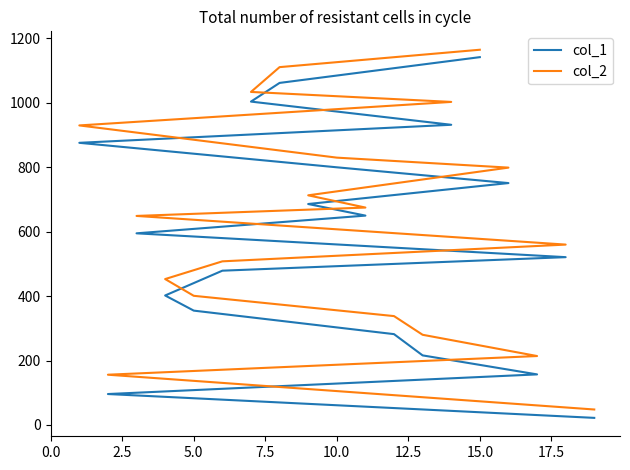

True or false: col_2 and col_1 cross at least once.

False